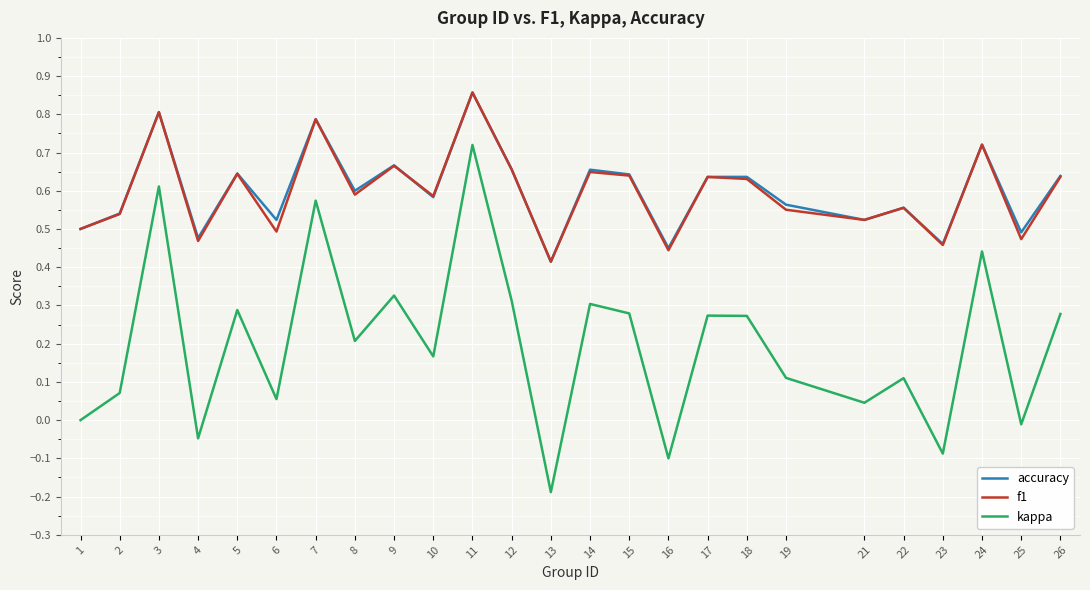

Which category has the highest value in the kappa series?

11